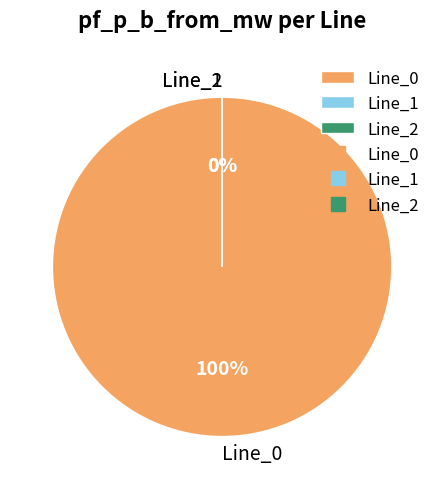

What portion of the pie excludes Line_2?

100.0%